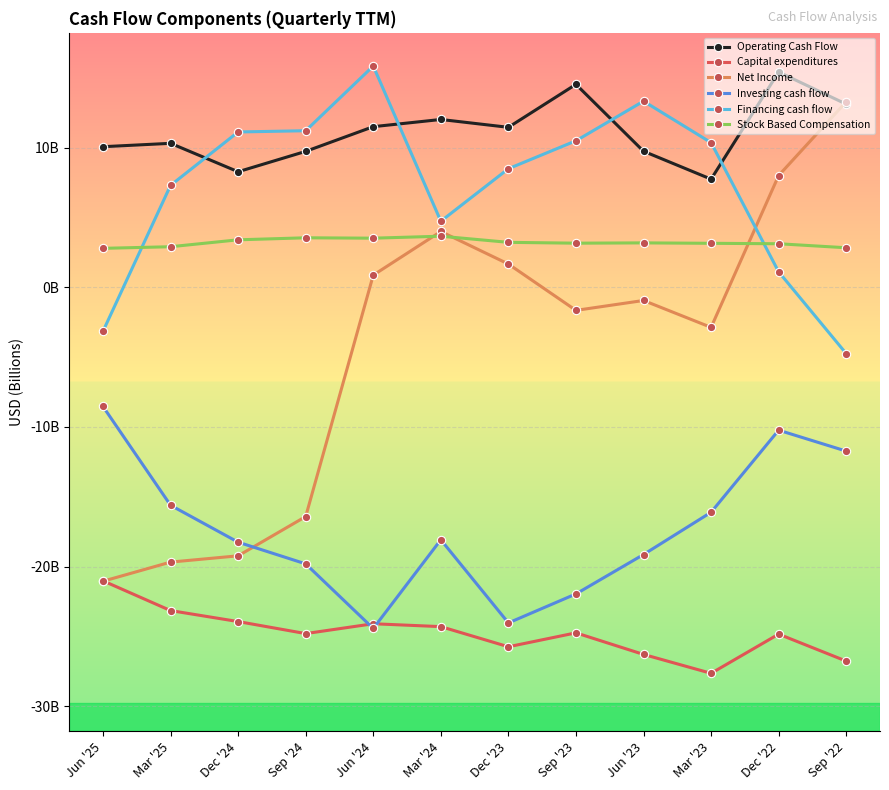

Reading left to right, what are all the values shown in this chart?

Operating Cash Flow: 10.1	10.3	8.3	9.7	11.5	12.0	11.5	14.6	9.8	7.8	15.4	13.1
Capital expenditures: -21.0	-23.2	-23.9	-24.8	-24.1	-24.3	-25.8	-24.8	-26.3	-27.7	-24.8	-26.8
Net Income: -21.1	-19.7	-19.2	-16.4	0.9	4.0	1.7	-1.6	-0.9	-2.9	8.0	13.3
Investing cash flow: -8.5	-15.6	-18.3	-19.8	-24.4	-18.1	-24.0	-22.0	-19.1	-16.1	-10.2	-11.7
Financing cash flow: -3.1	7.3	11.1	11.2	15.9	4.7	8.5	10.5	13.3	10.4	1.1	-4.7
Stock Based Compensation: 2.8	2.9	3.4	3.6	3.5	3.7	3.2	3.2	3.2	3.2	3.1	2.8